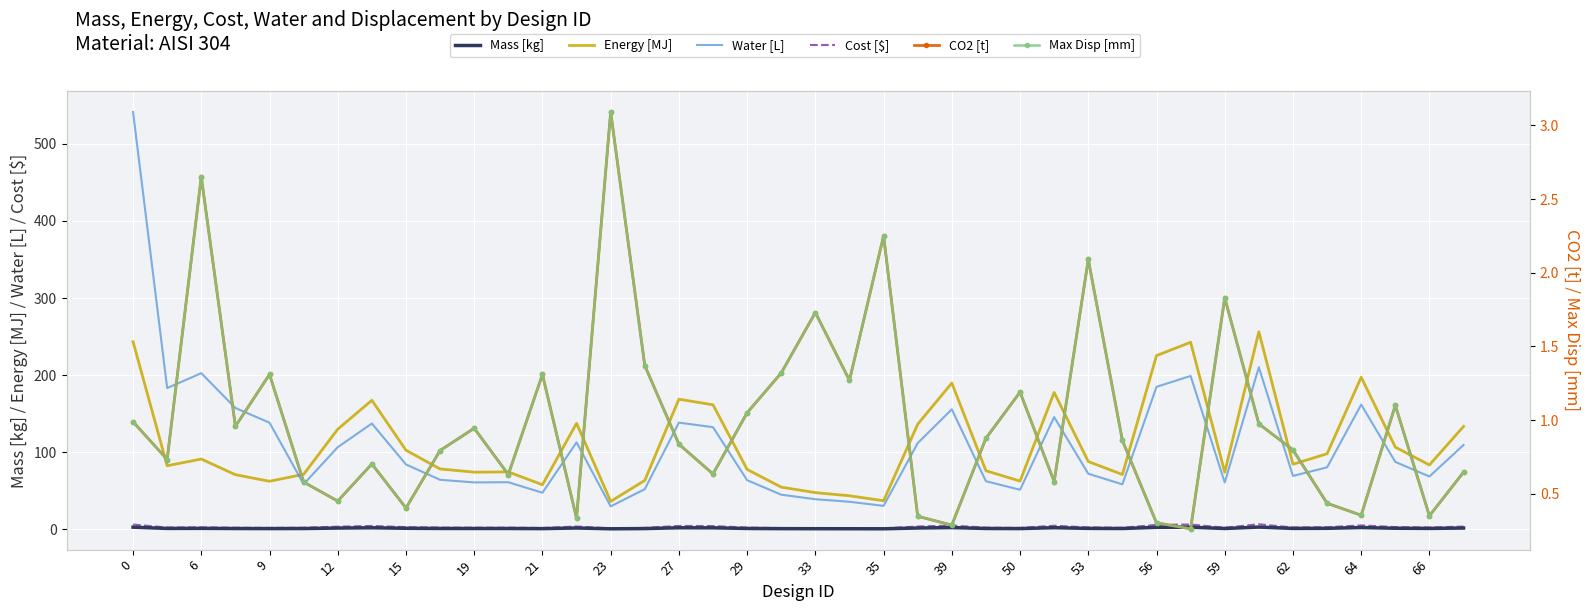

What is the sum of all CO2 [t] values?

39.6